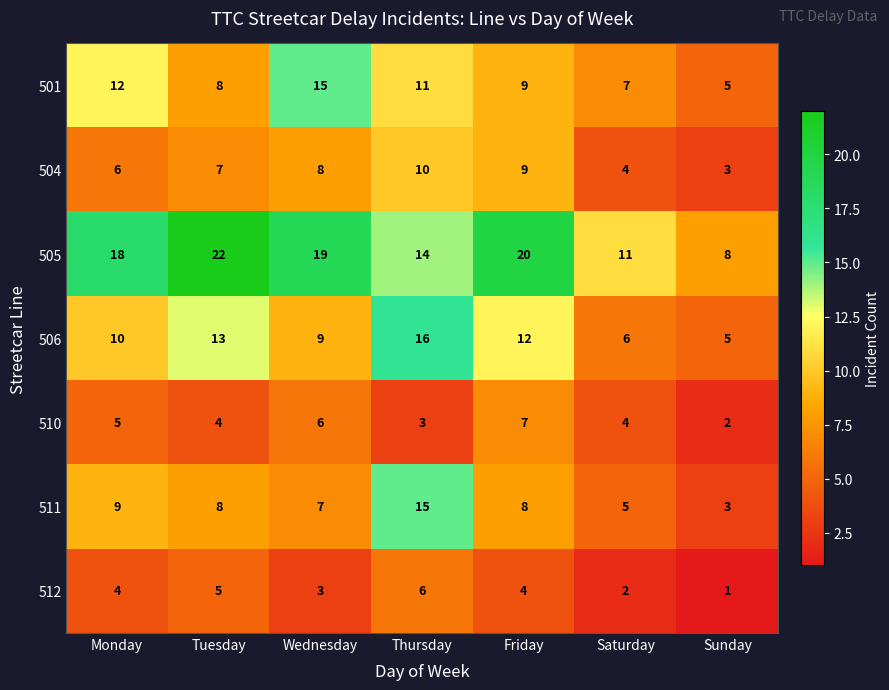

What value does the 512 series have at Monday?

4